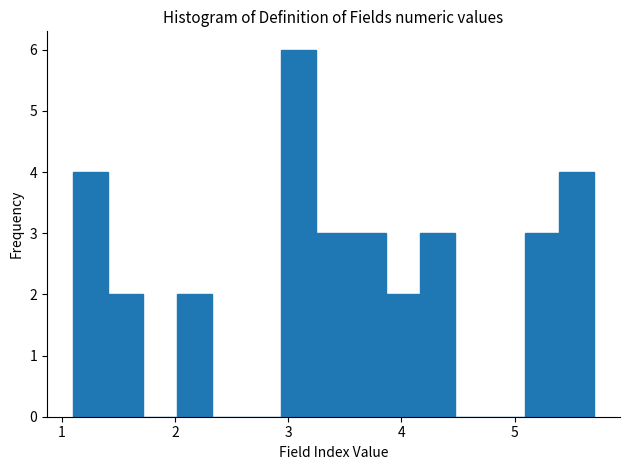

Around what value on the x-axis is the tallest bar? Give the approximate position of its centre, as read against the axis.

3.1